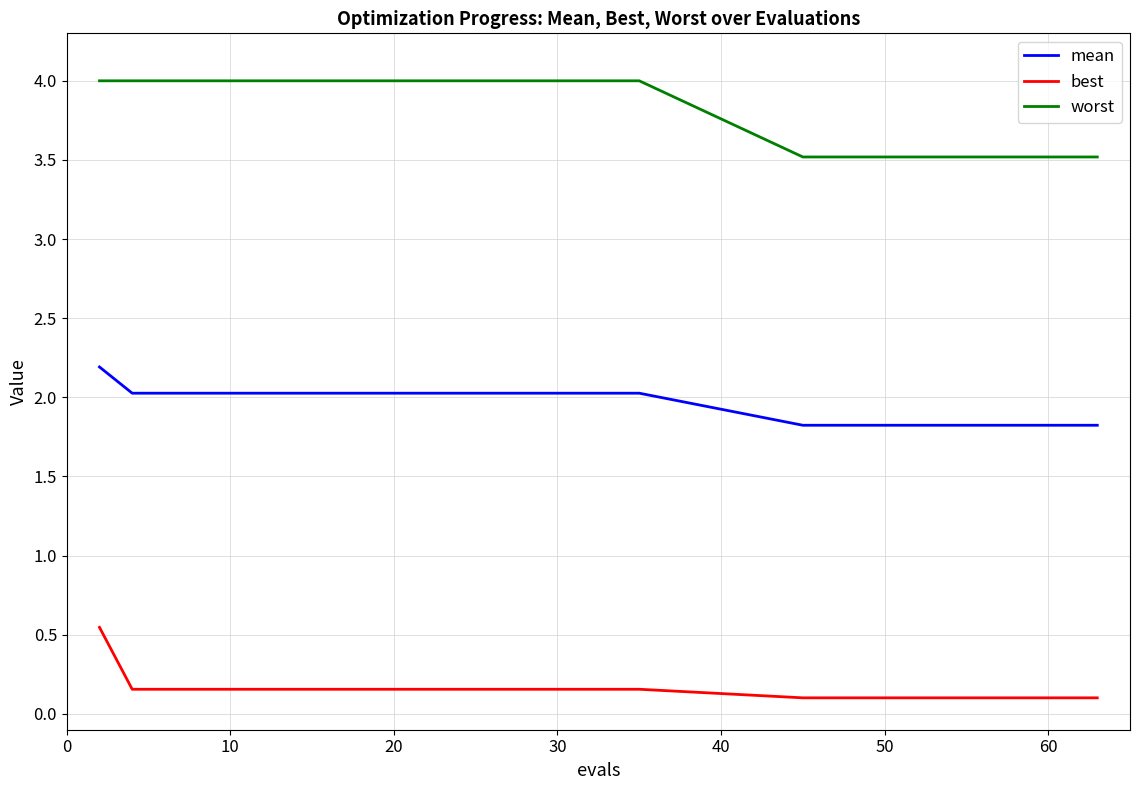

Which series has the widest spread of values?

worst